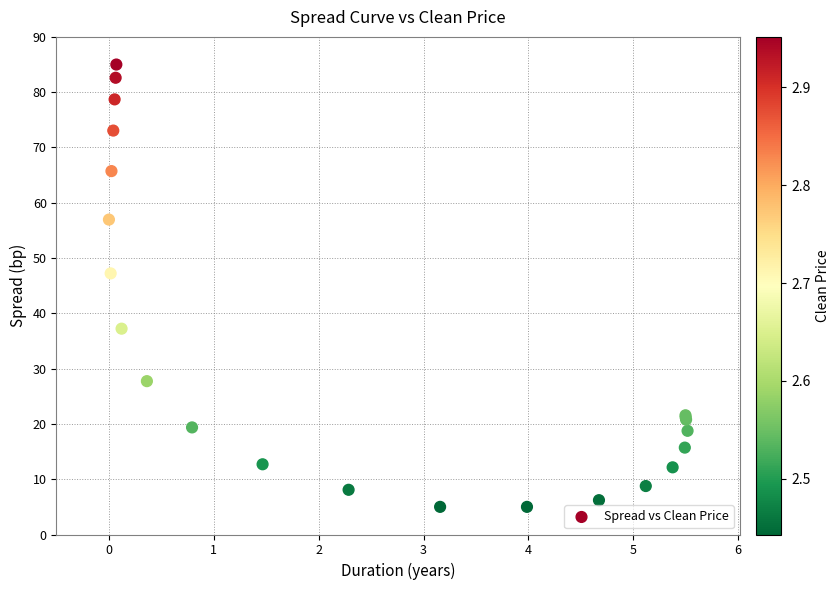

What Y value in the scatter plot is closest to 45?

47.2